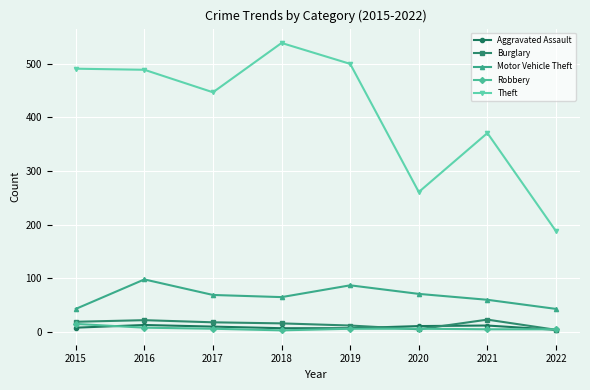

Between 2017 and 2018, which series saw the biggest shift?

Theft